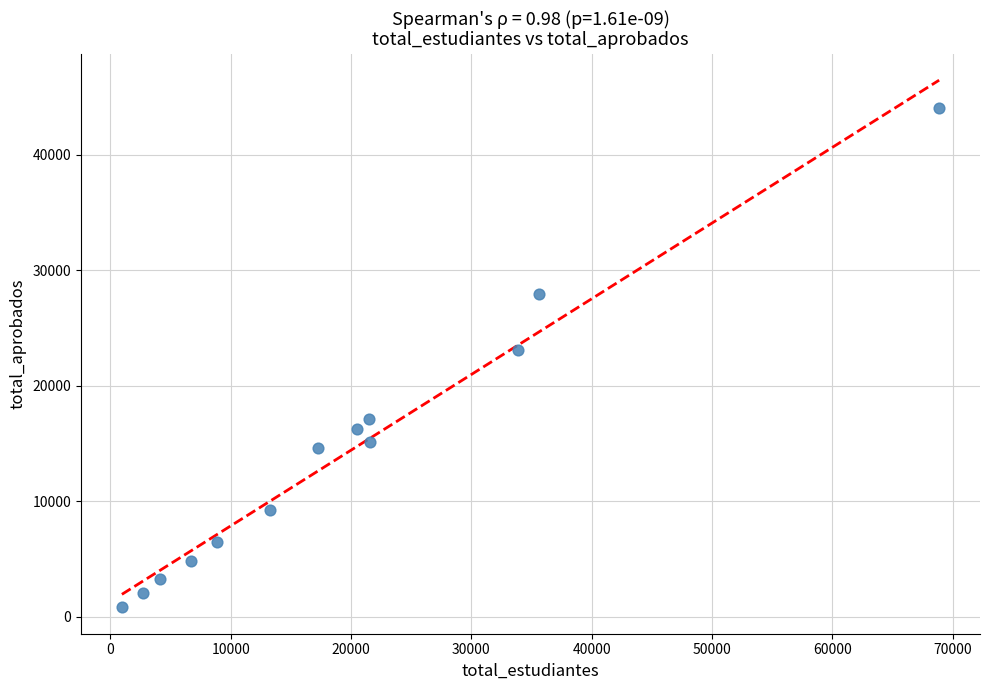

What Y value in the scatter plot is closest to 22436?

23140